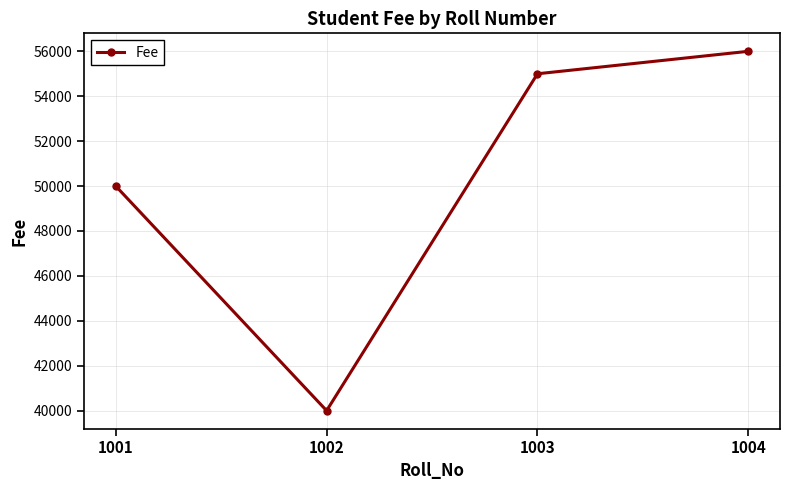

The chart shows a value of 55000 at 1003. True or false?

True